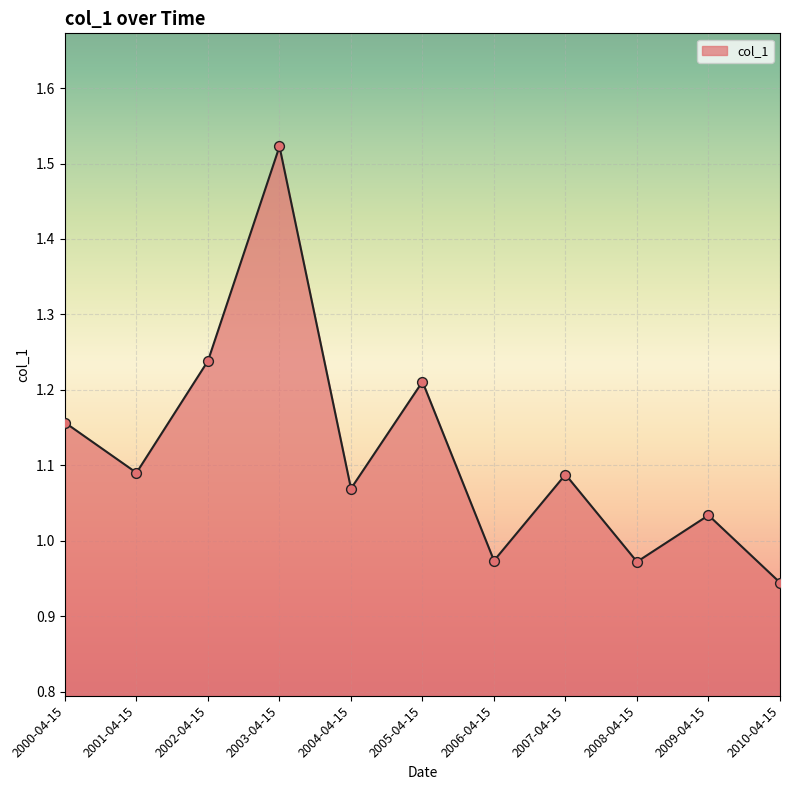

Which has a higher value, 2001-04-15 or 2005-04-15?

2005-04-15